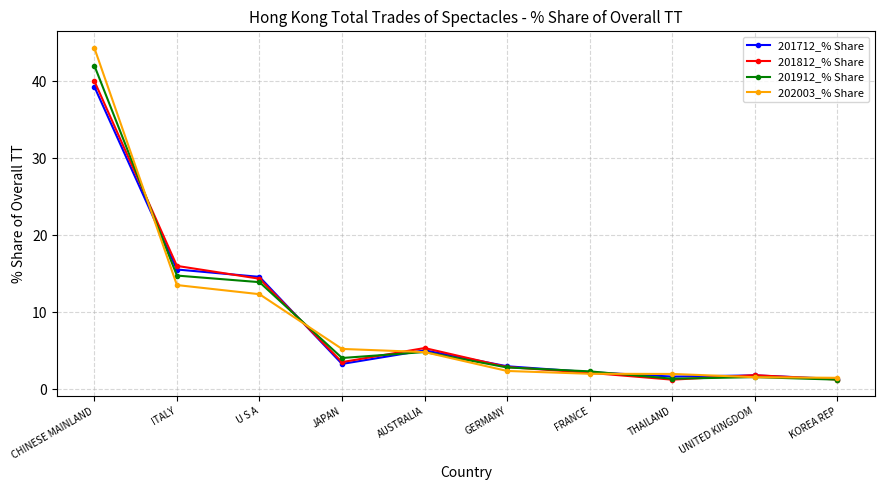

The value of 201812_% Share at FRANCE is 2.1. True or false?

True